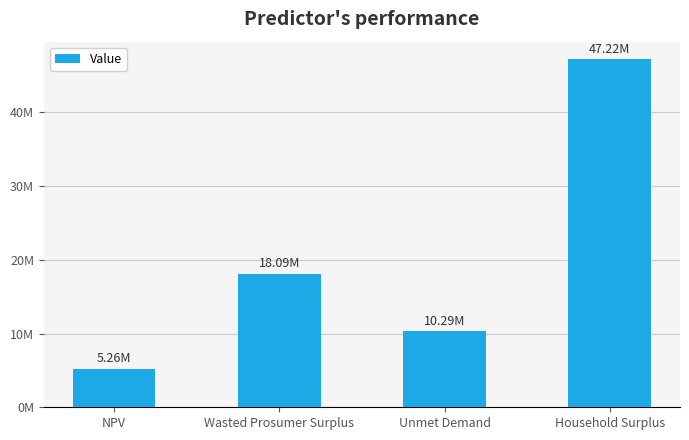

Between NPV and Unmet Demand, which is larger?

Unmet Demand